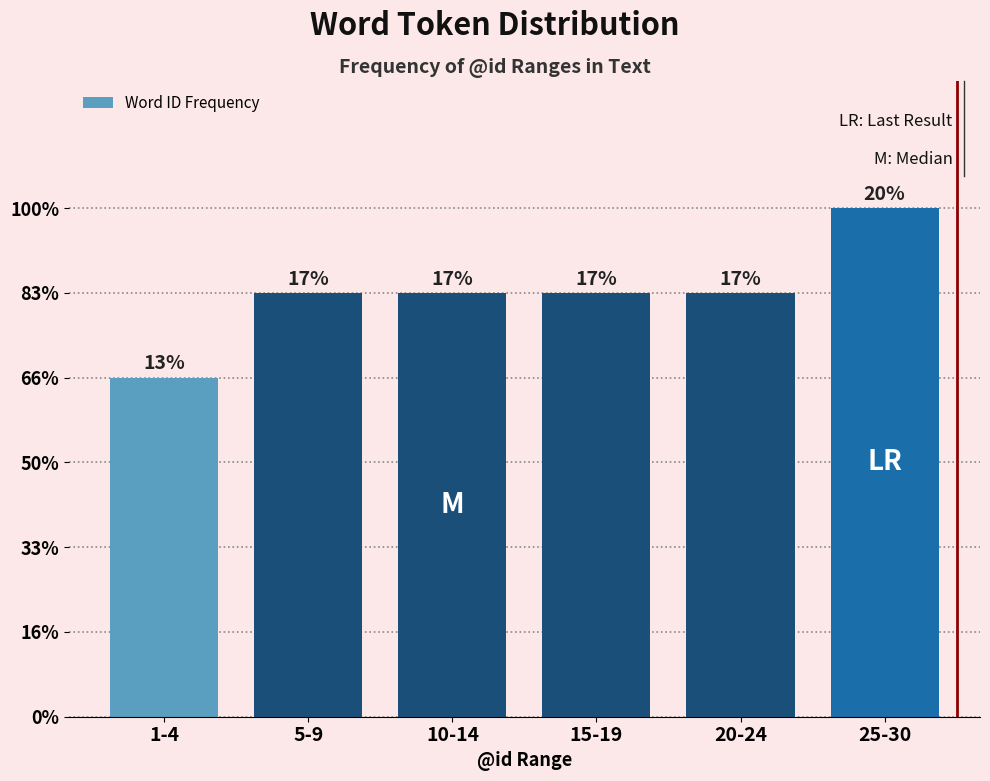

Does the chart contain any negative values?

No